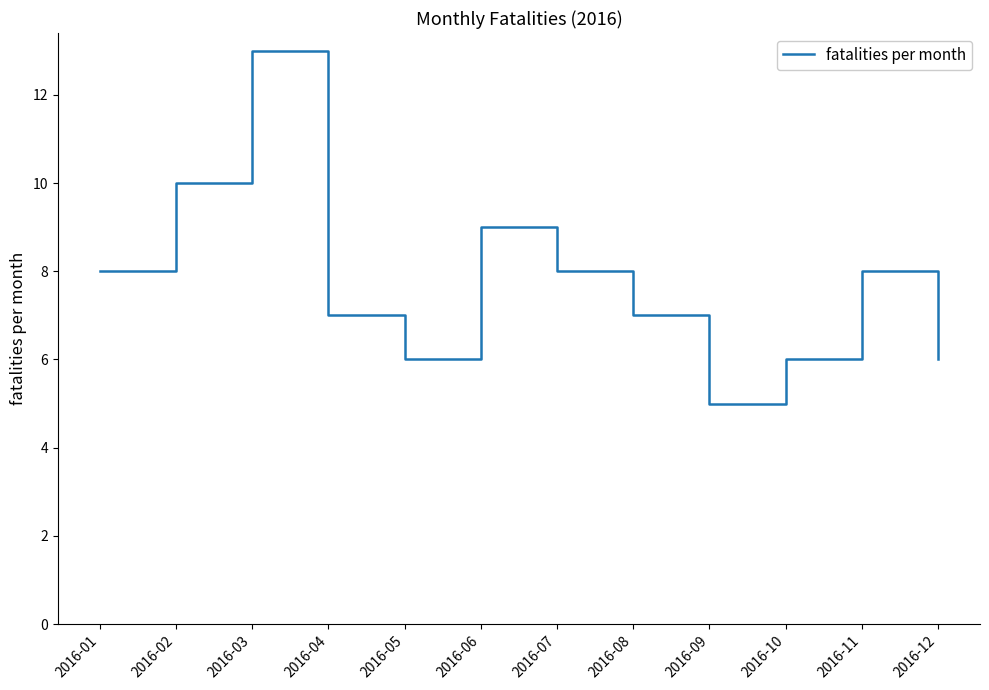

The chart shows a value of 9 at 2016-06. True or false?

True